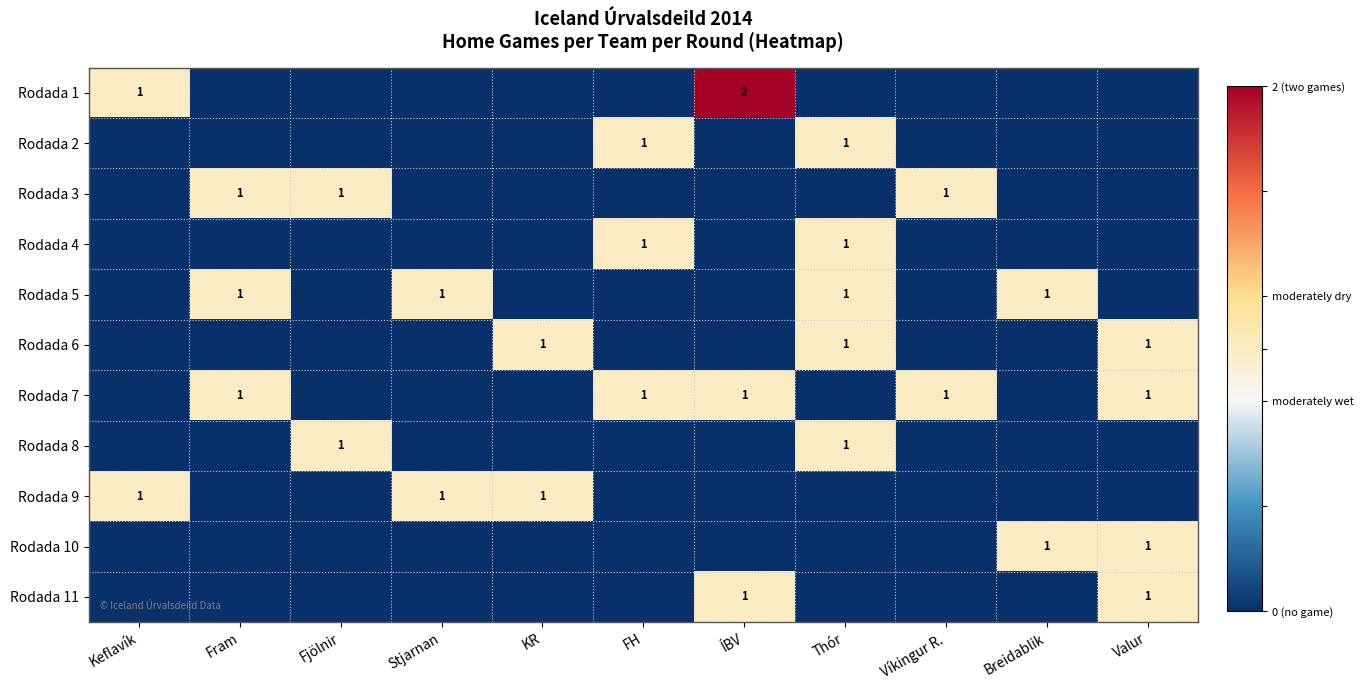

True or false: Rodada 5 has a value of 1 at Stjarnan.

True